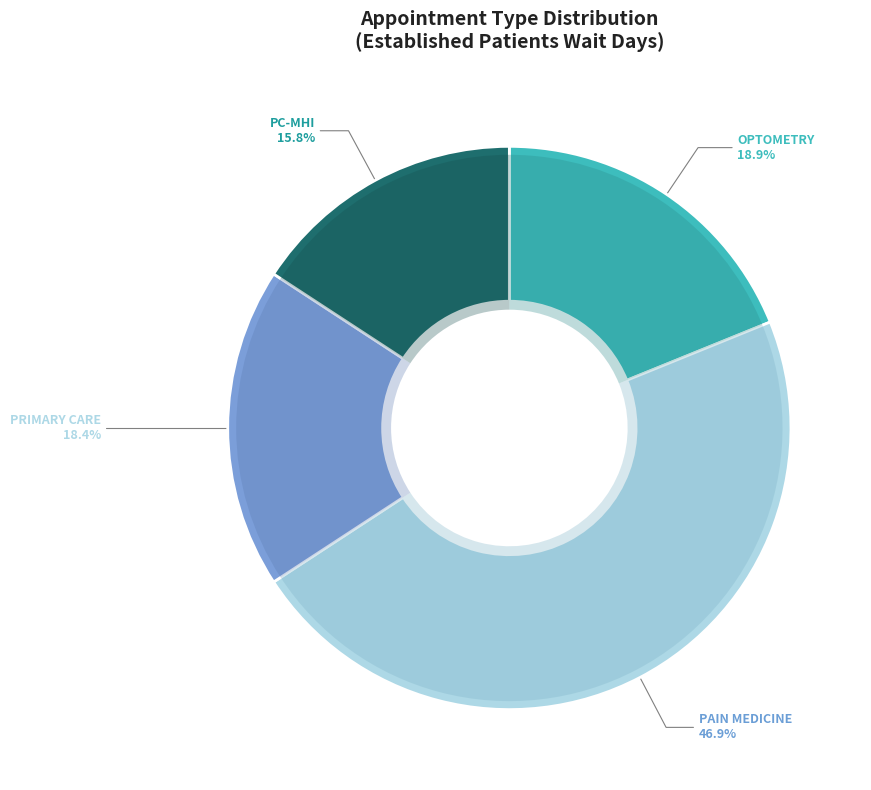

Approximately how many times larger is the value at PAIN MEDICINE compared to PRIMARY CARE?

2.5